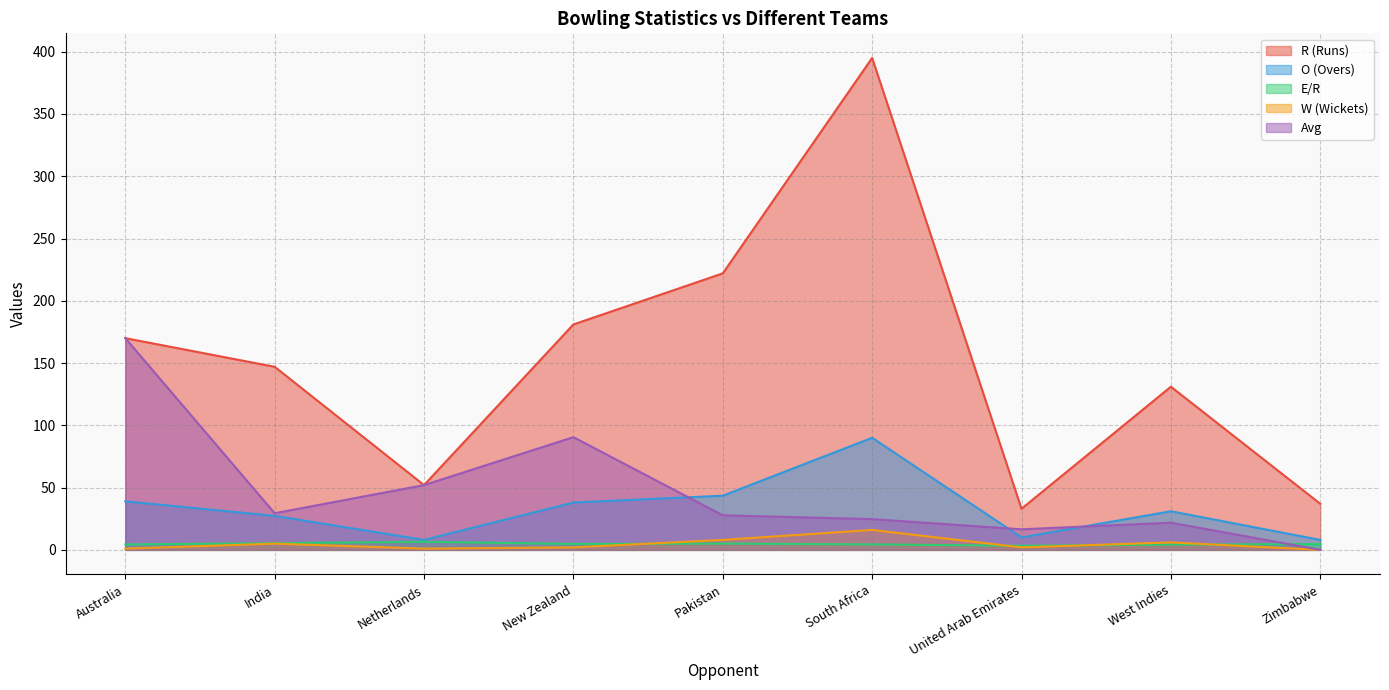

Between which two adjacent categories do W (Wickets) and E/R first intersect?

New Zealand and Pakistan